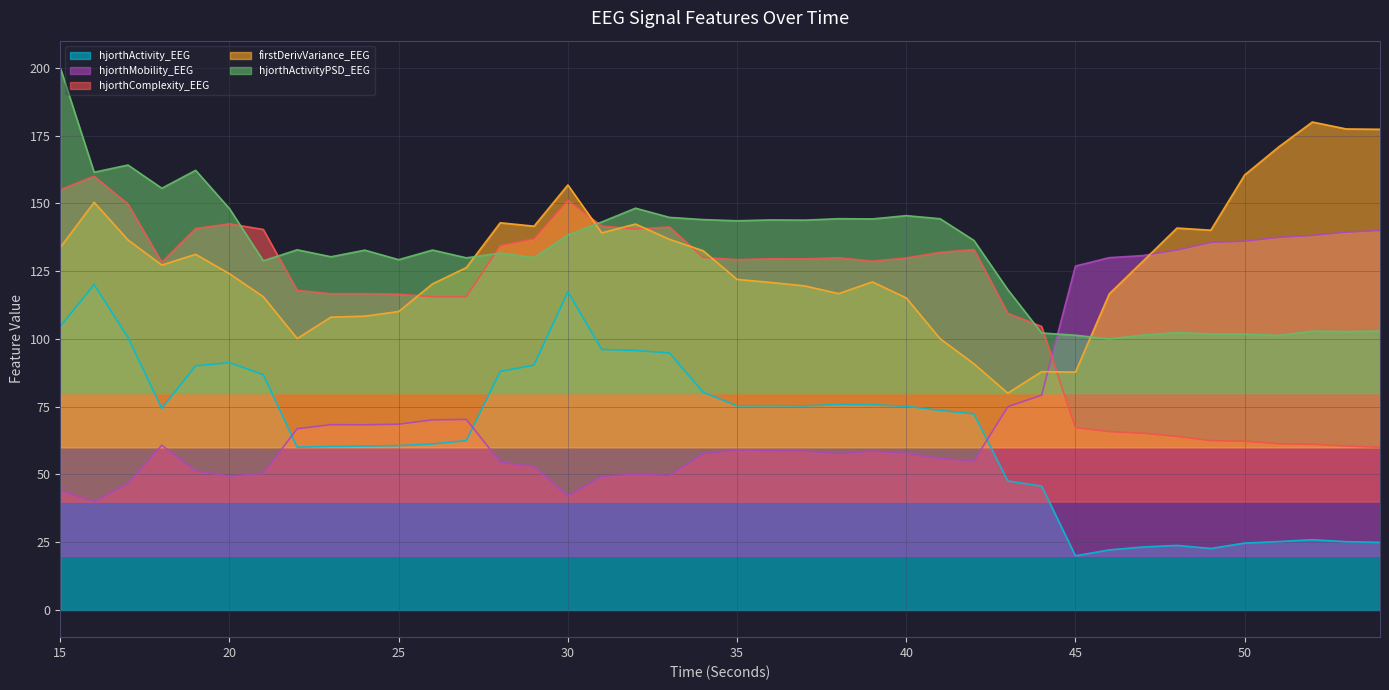

Is it true that hjorthActivity_EEG equals 56.5 at 20?

False